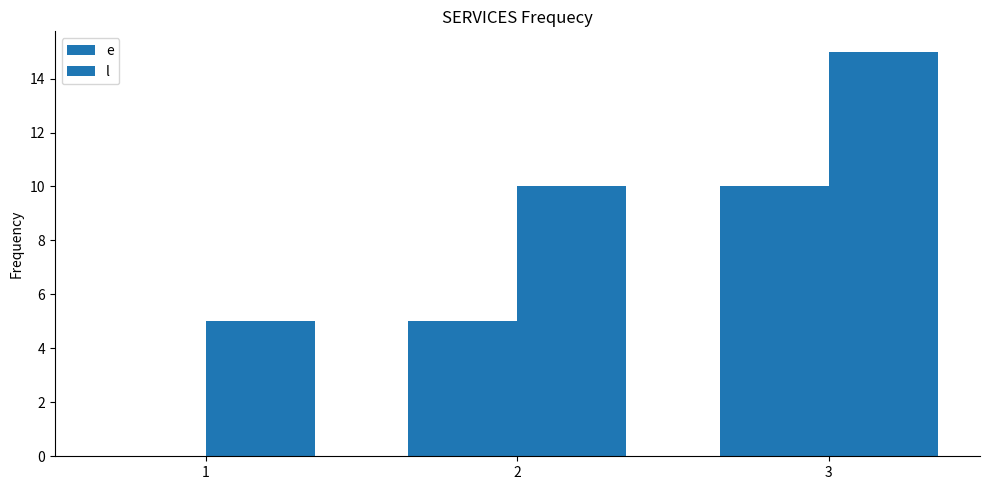

Does the chart contain stacked bars?

No